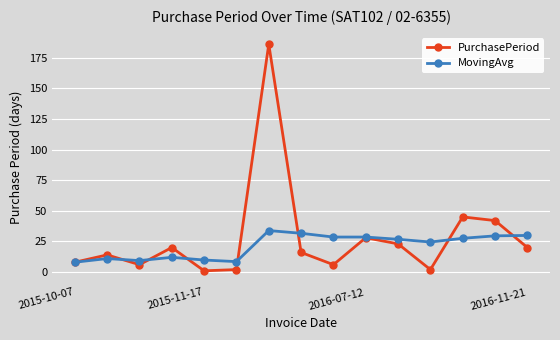

True or false: PurchasePeriod has more than 2 points higher than both neighbors.

True